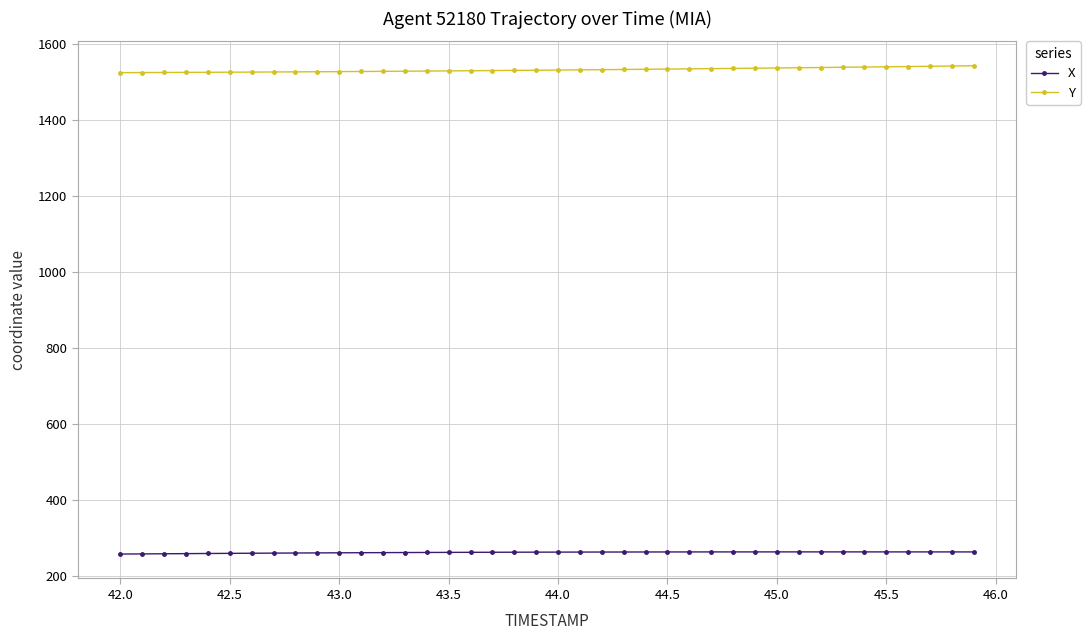

Which series has the largest total across all categories?

Y